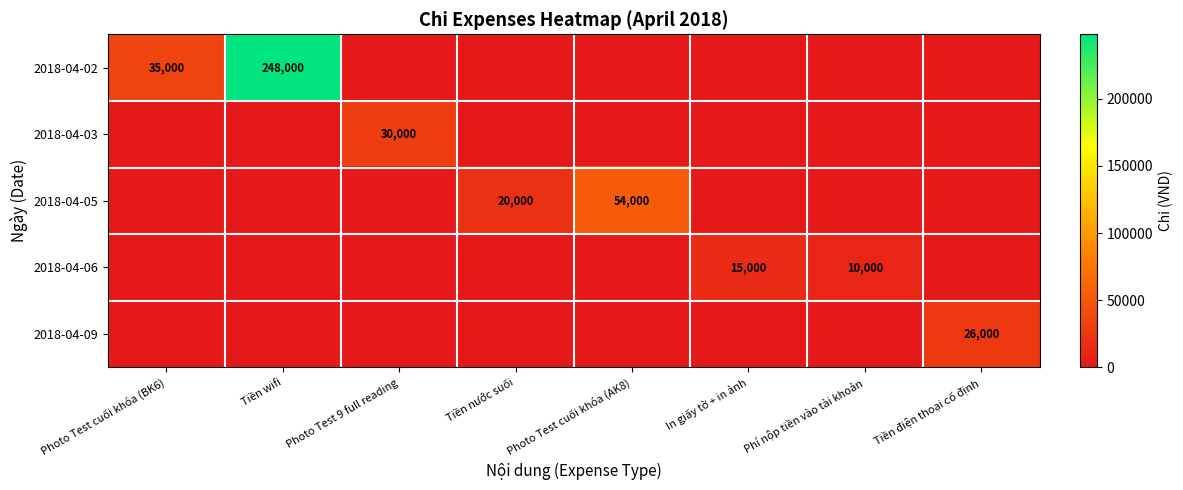

List the labels in order of 2018-04-03 value, largest first.

Photo Test 9 full reading, Photo Test cuối khóa (BK6), Tiền wifi, Tiền nước suối, Photo Test cuối khóa (AK8), In giấy tờ + in ảnh, Phí nộp tiền vào tài khoản, Tiền điện thoại cố định